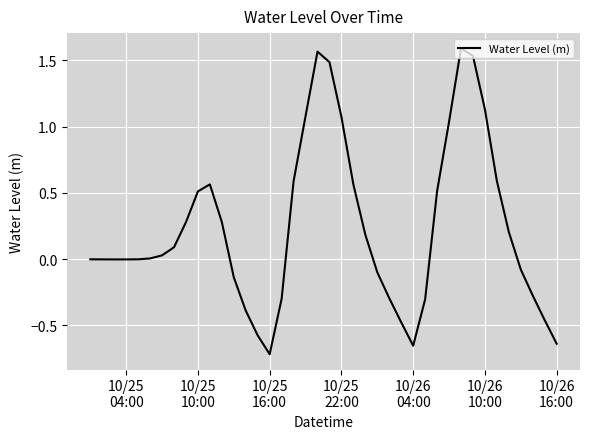

True or false: there are more than 1 points higher than both neighbors.

True